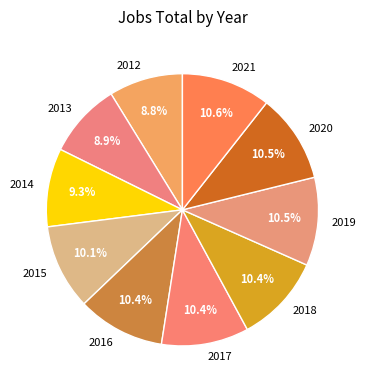

How many slices are in this pie chart?

10